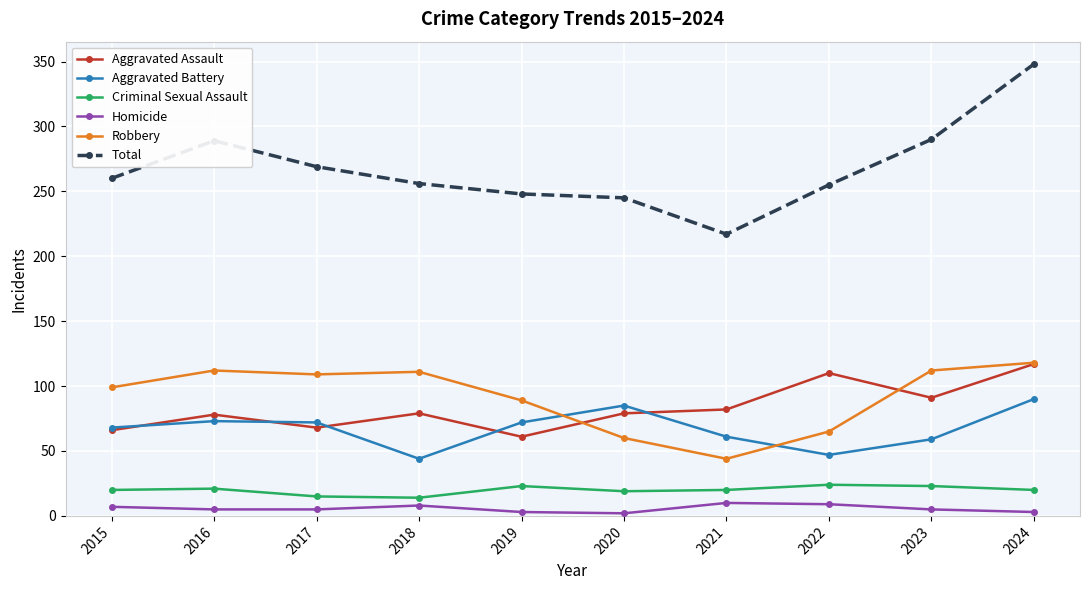

True or false: Aggravated Battery has a value of 91 at 2023.

False